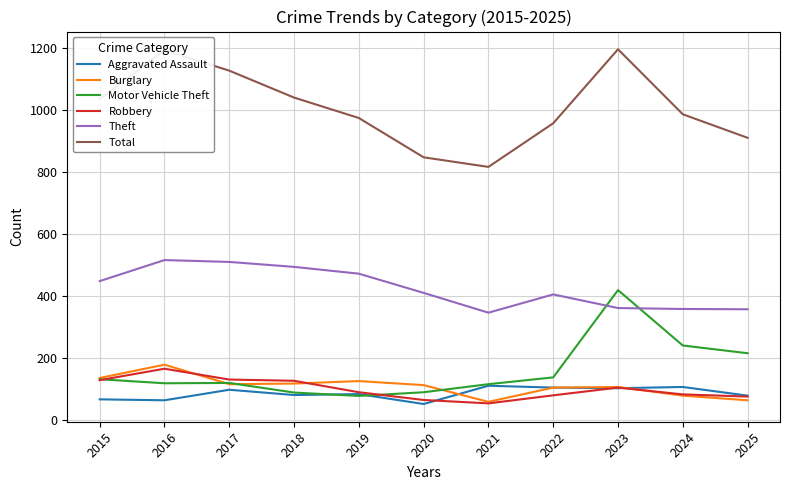

True or false: Aggravated Assault and Robbery cross at least once.

True